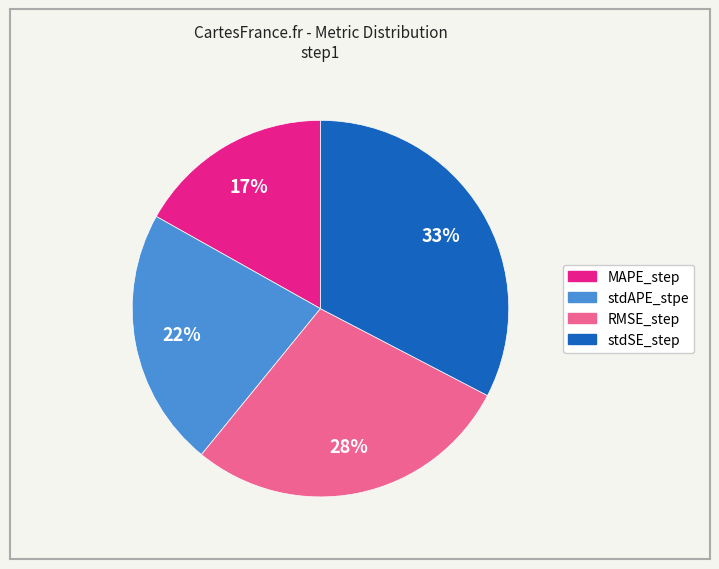

Which has a higher value, MAPE_step or RMSE_step?

RMSE_step